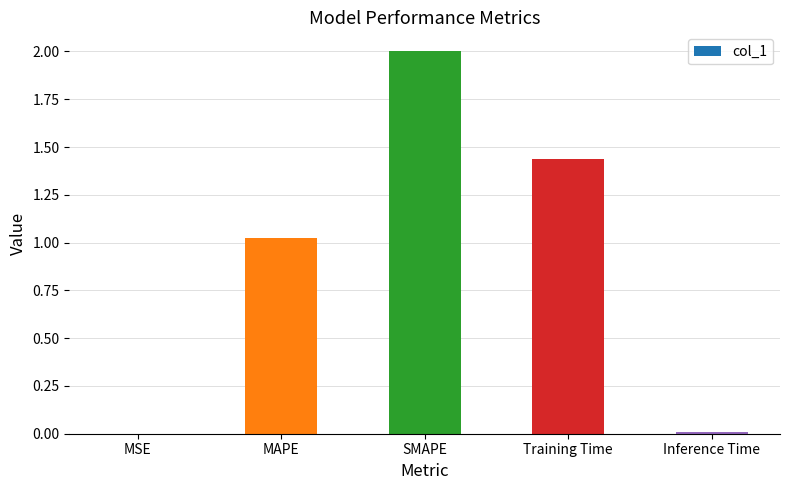

Between MSE and SMAPE, which is larger?

SMAPE